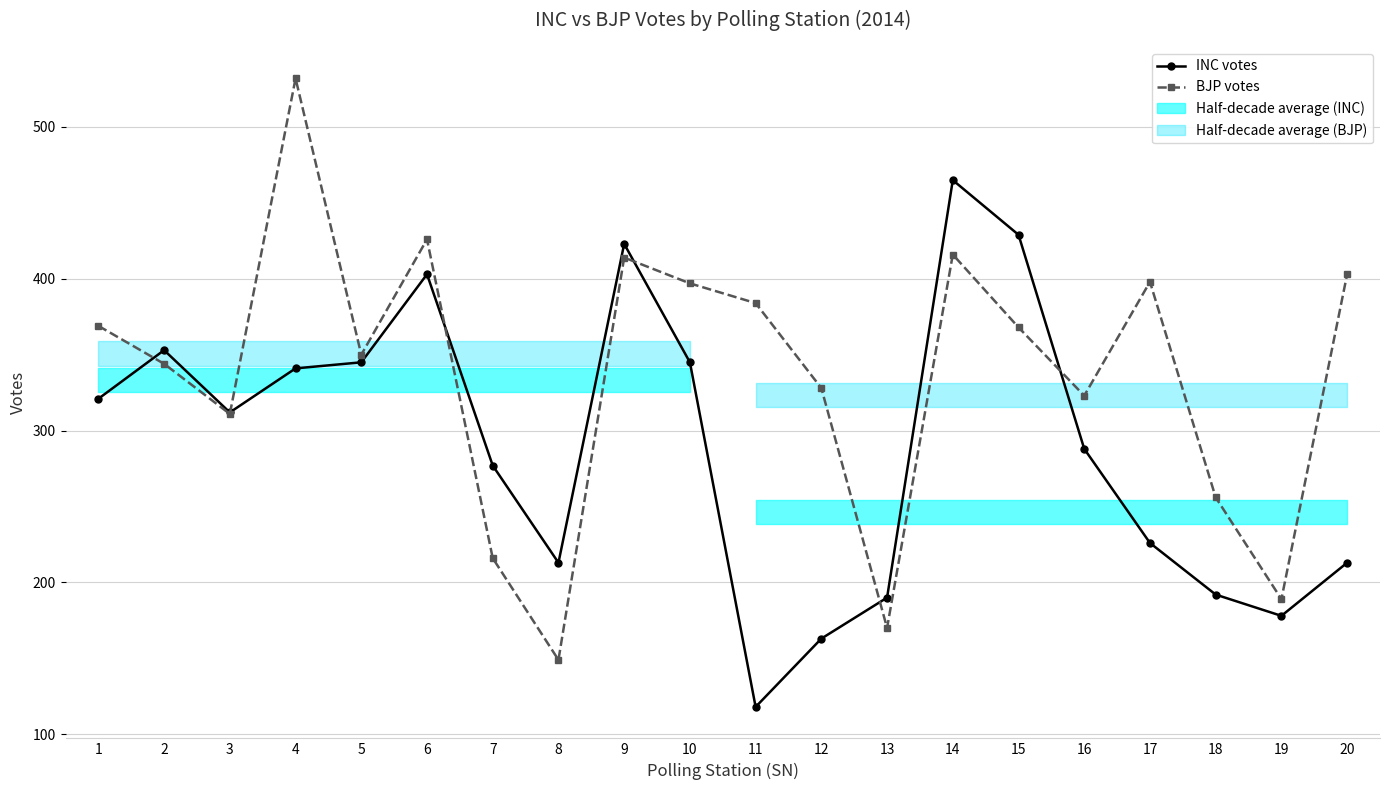

How many times do BJP votes and INC votes cross each other?

6